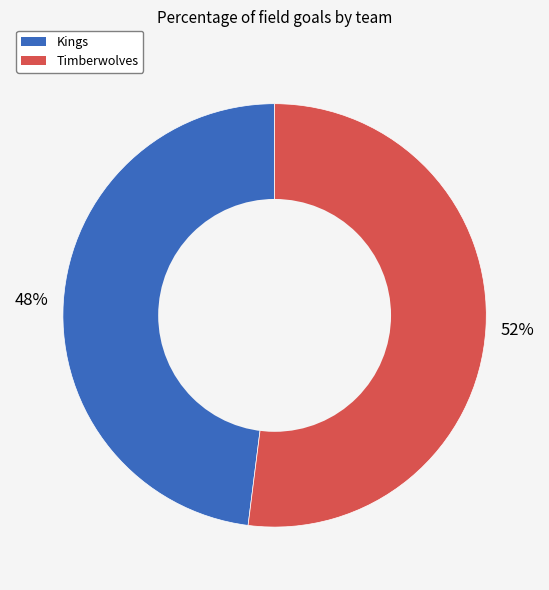

To the nearest percent, what is the combined percentage of Timberwolves and Kings?

100%